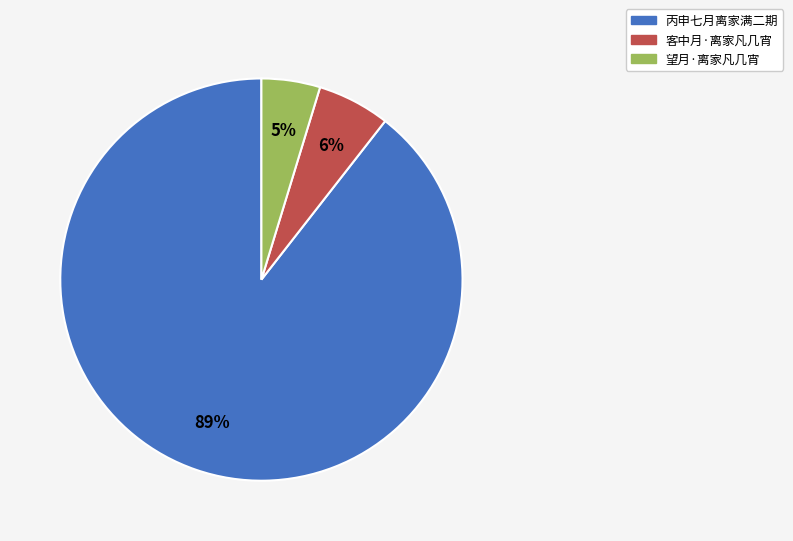

Which slice is the smallest?

望月·离家凡几宵